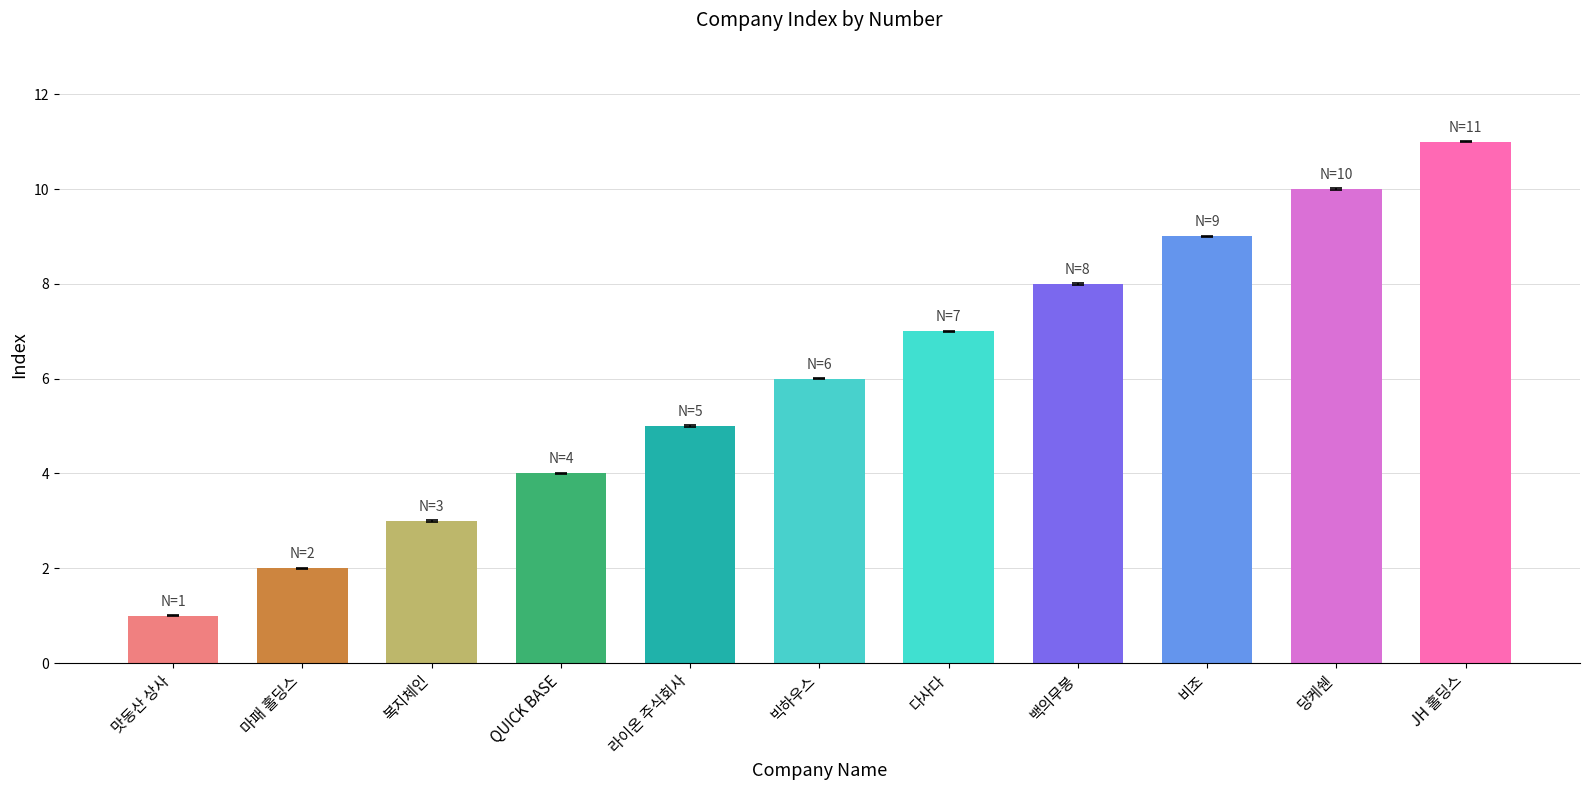

Reading right to left, extract all data points from this chart.

11	10	9	8	7	6	5	4	3	2	1